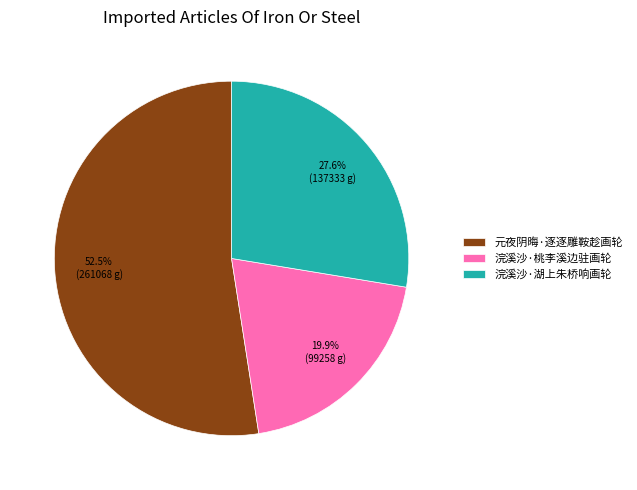

Do 浣溪沙·湖上朱桥响画轮 and 元夜阴晦·逐逐雕鞍趁画轮 together represent more than half of the pie?

Yes